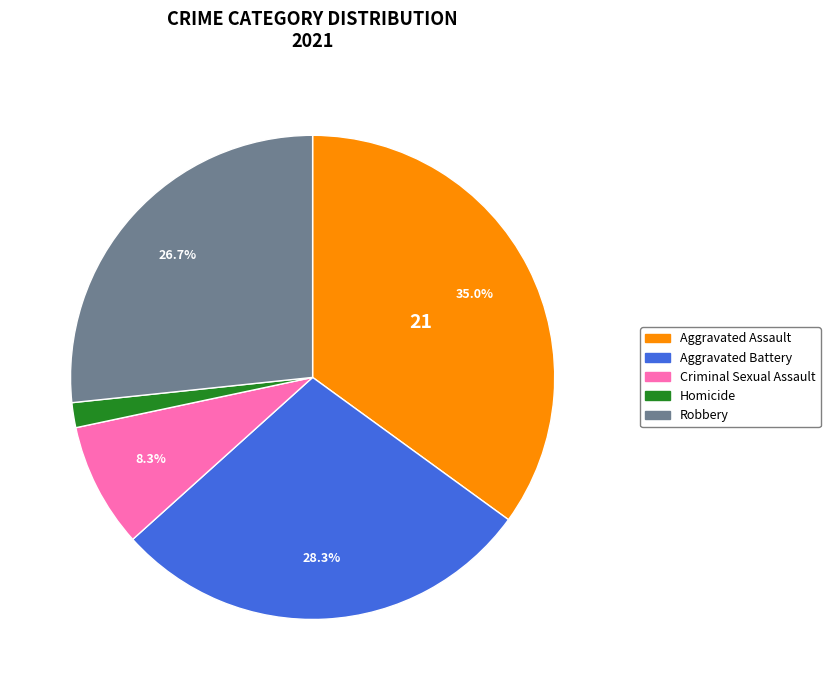

To the nearest percent, what is the difference between the largest and smallest slice percentages?

33%